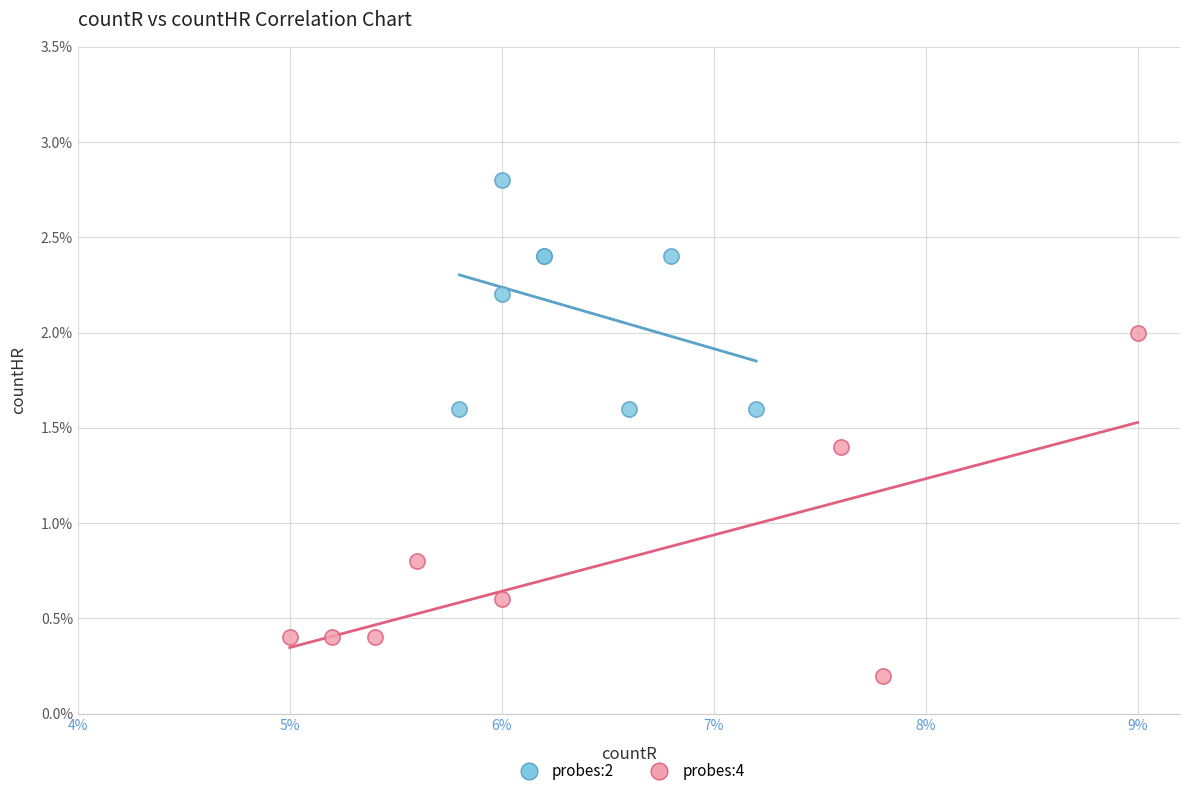

Which series has the widest spread of Y values?

probes:4